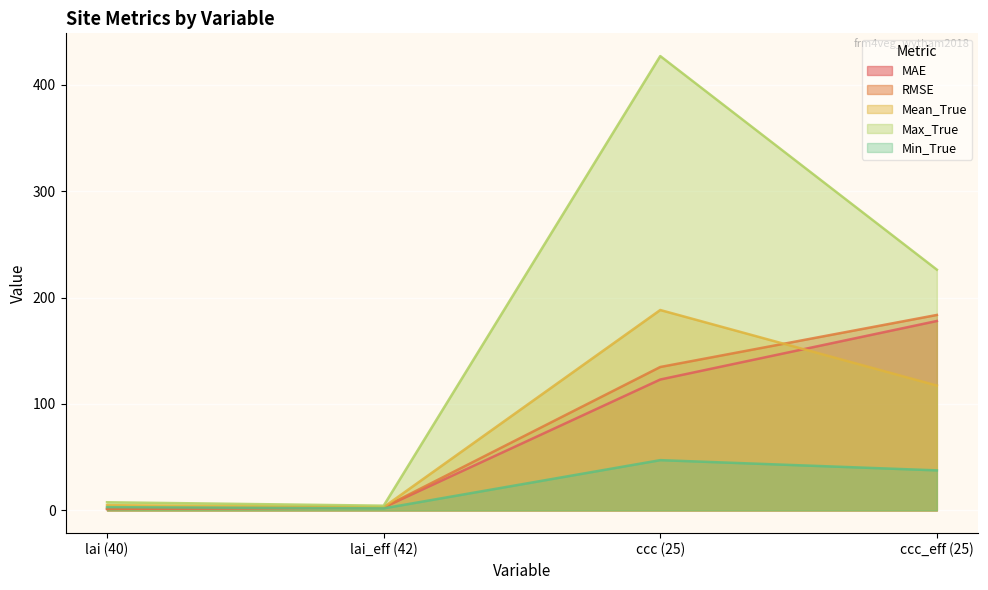

At which category does the chart reach its peak across all series?

ccc (25)